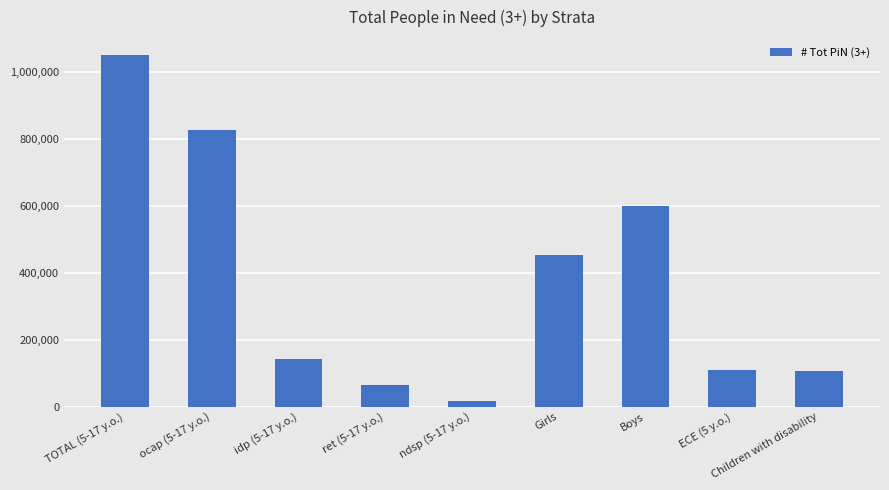

Which category has the lowest value across all series?

ndsp (5-17 y.o.)